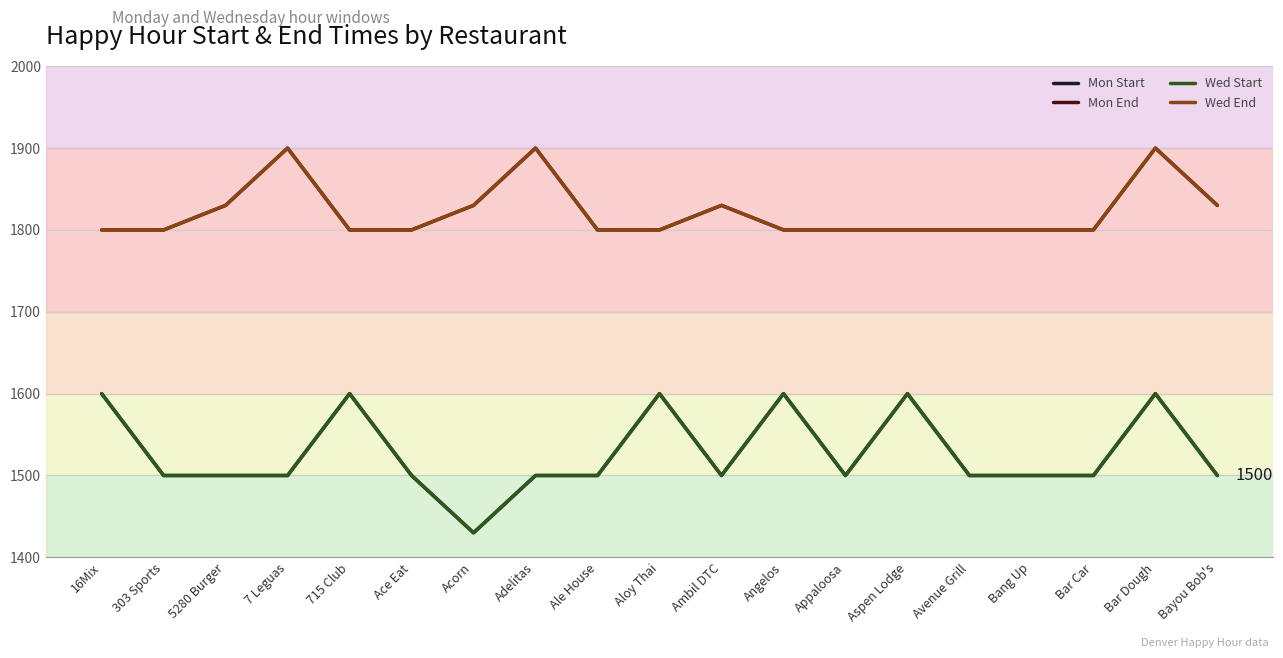

True or false: Mon Start and Wed Start intersect in this chart.

False